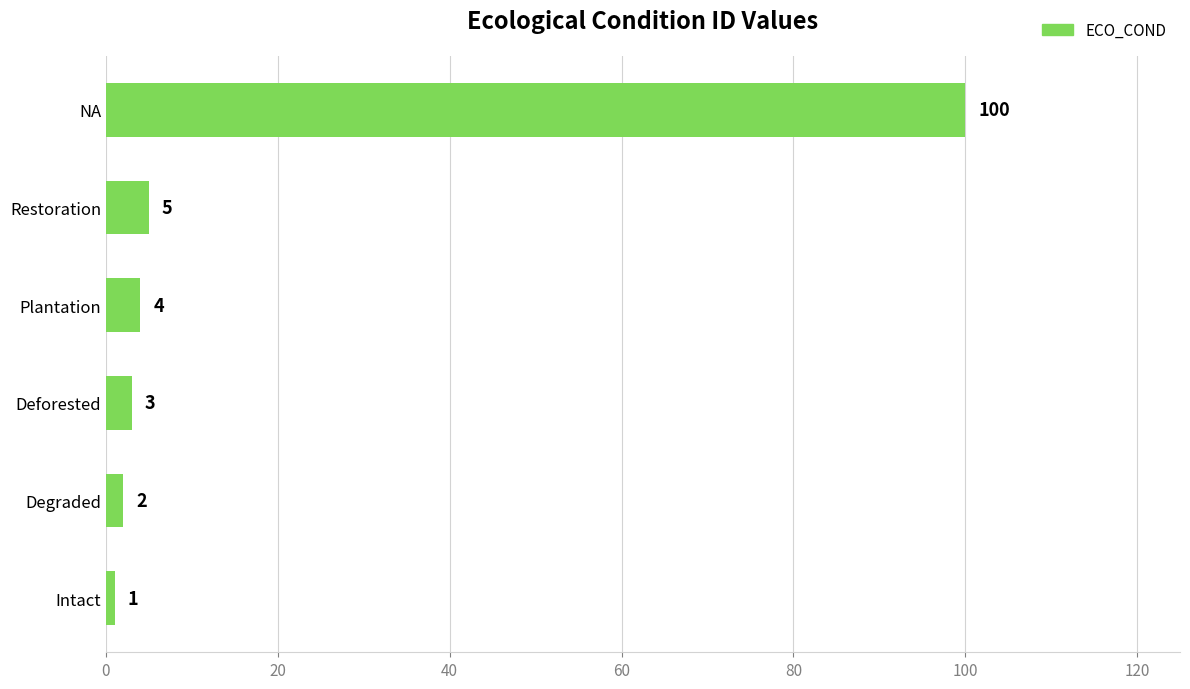

True or false: the data shows 2 at Degraded.

True